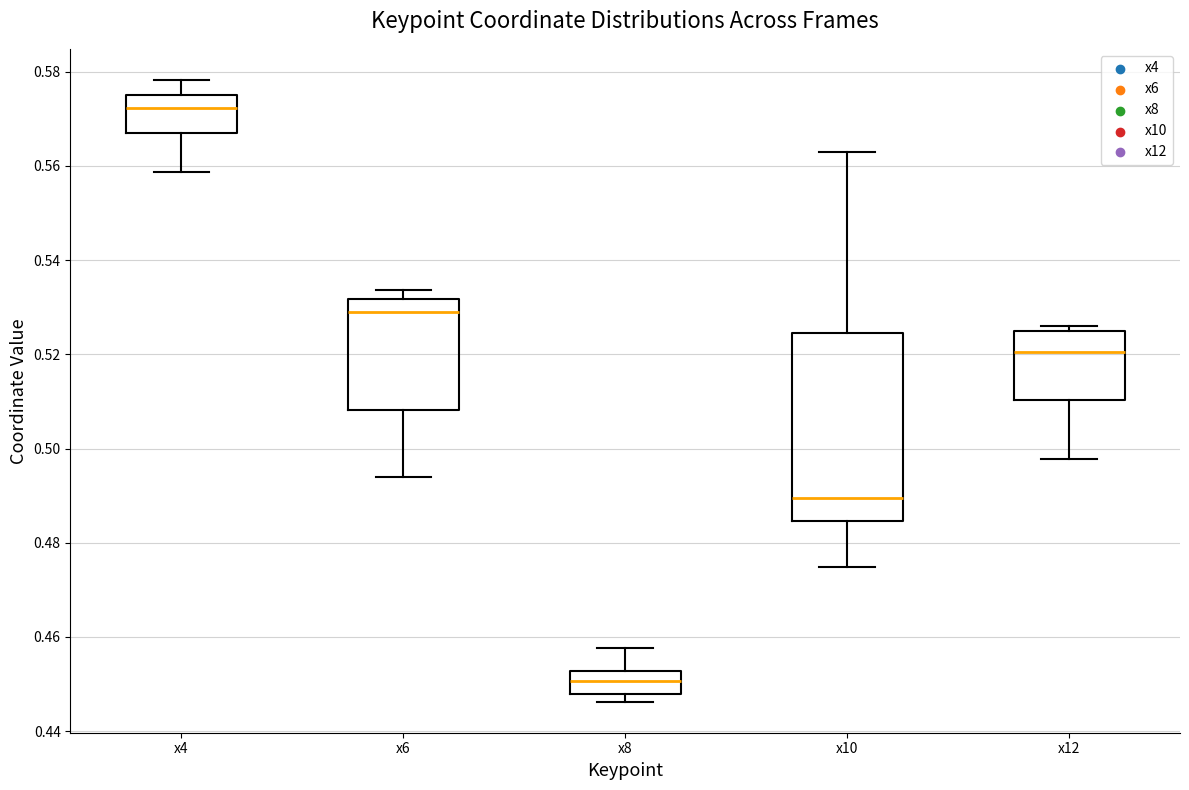

Where is the upper edge of the box for x4 on the y-axis? The values are not printed on the chart, so give them approximately, as read against the axis.

0.576